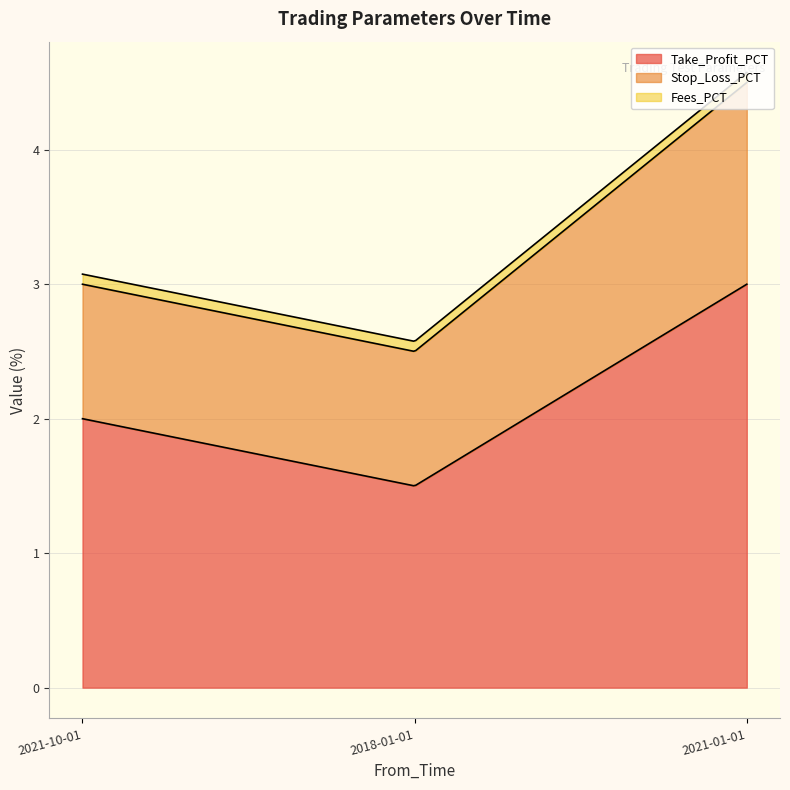

What is the spread (max minus min) of values at 2018-01-01?

1.4